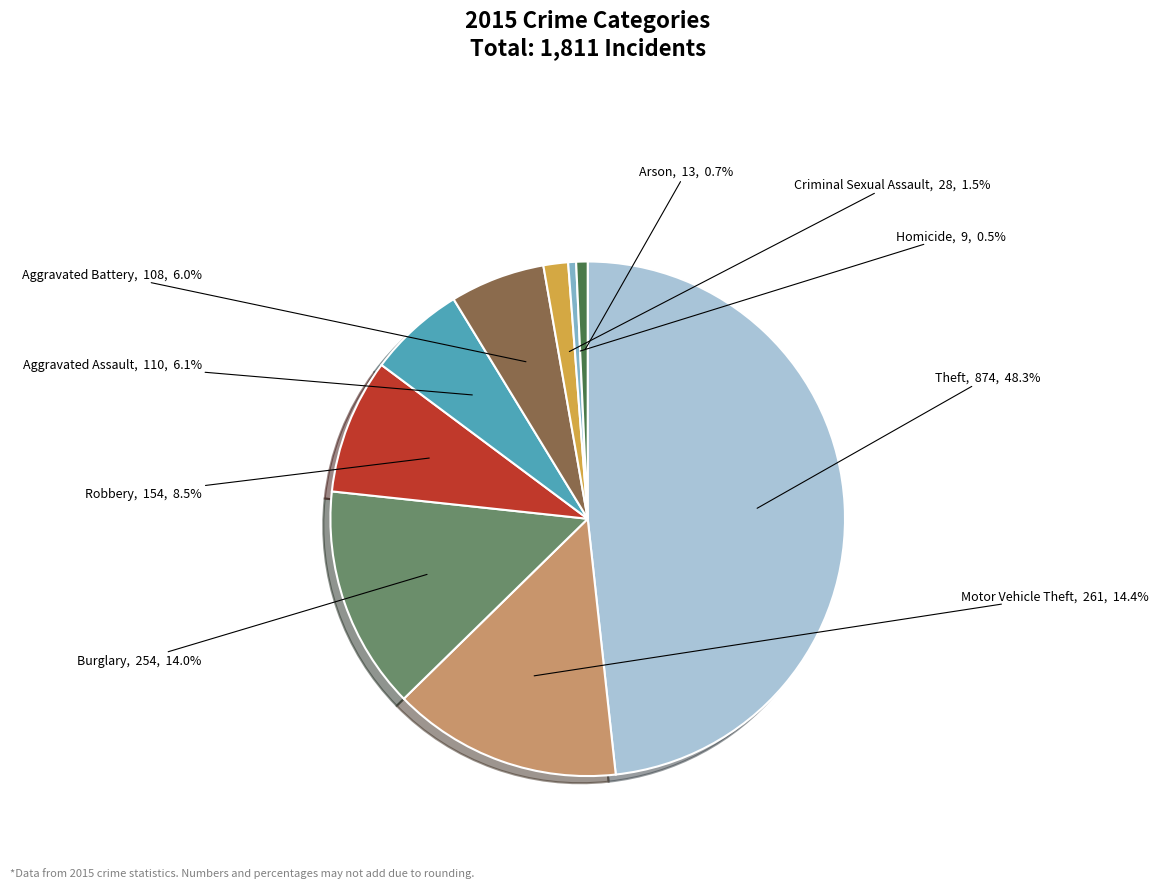

Combined, what portion of the pie is Aggravated Assault and Motor Vehicle Theft?

20.5%